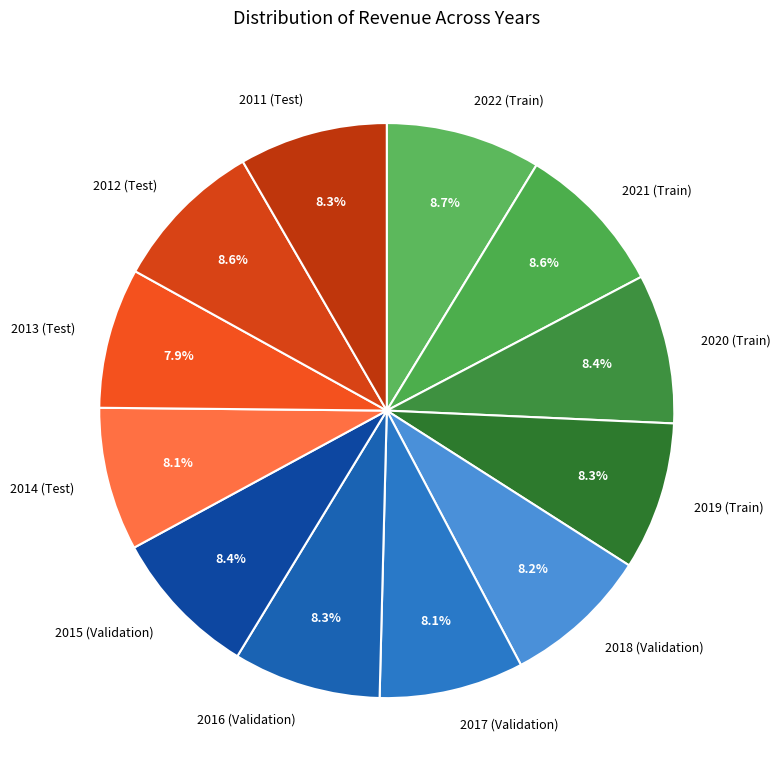

Does 2015 (Validation) account for over 50% of the chart?

No